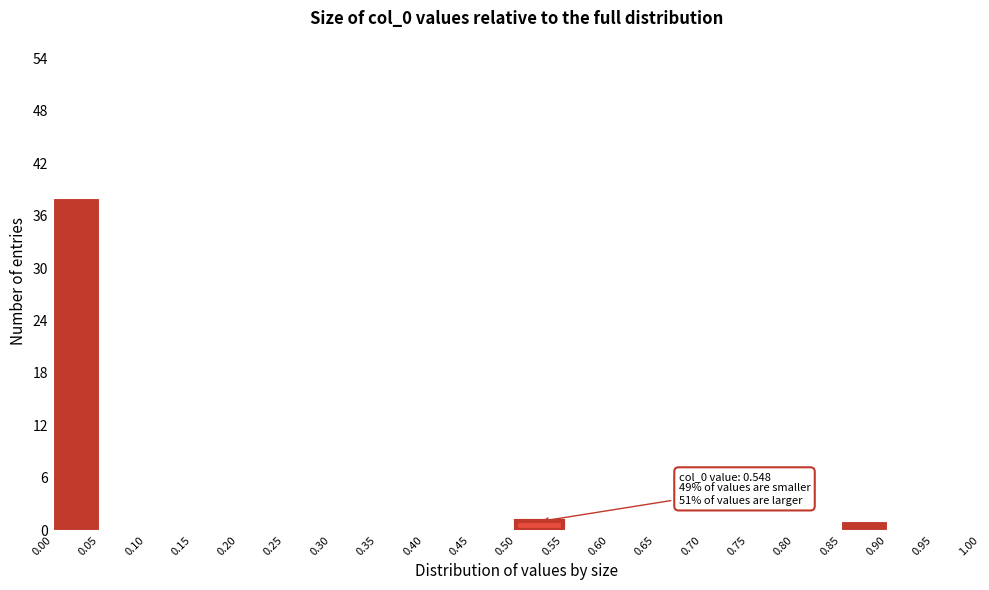

Which range on the x-axis has the tallest bar?

0.00 to 0.05